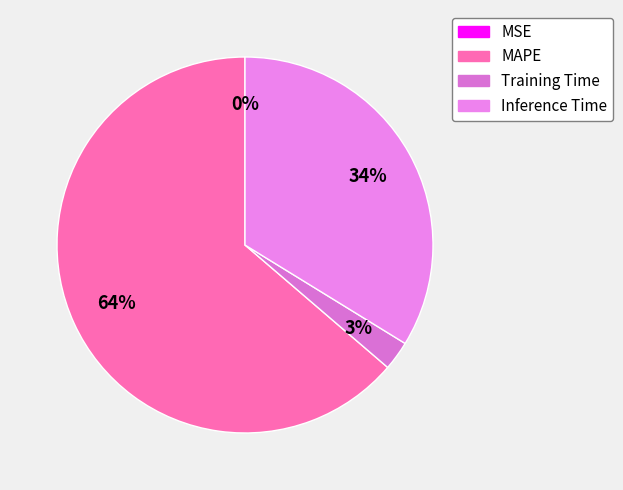

What is the total percentage of Training Time and MAPE?

66.2%